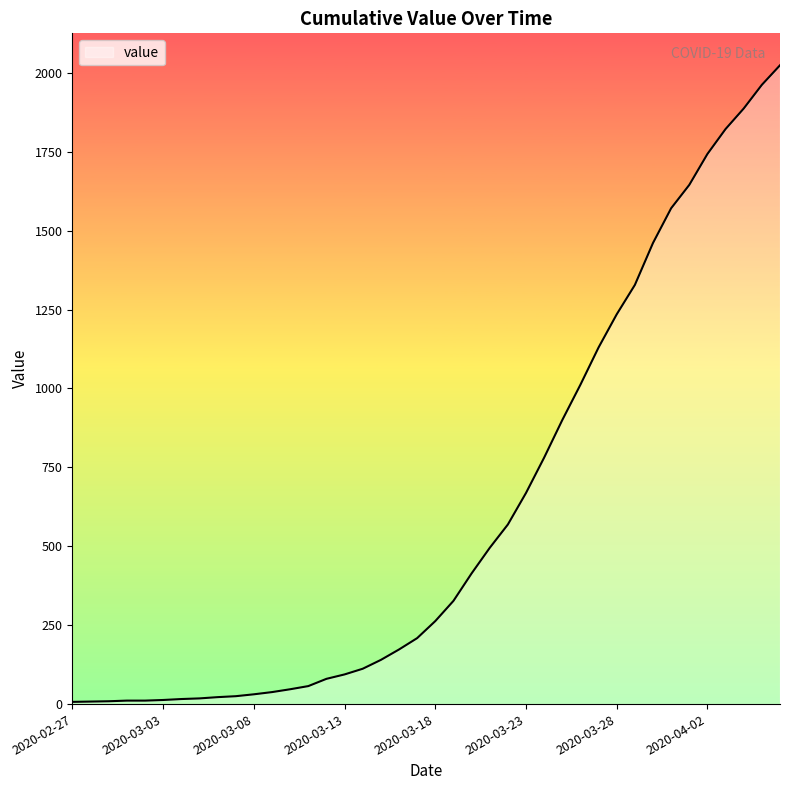

Does the chart display data point markers on the line(s)?

No